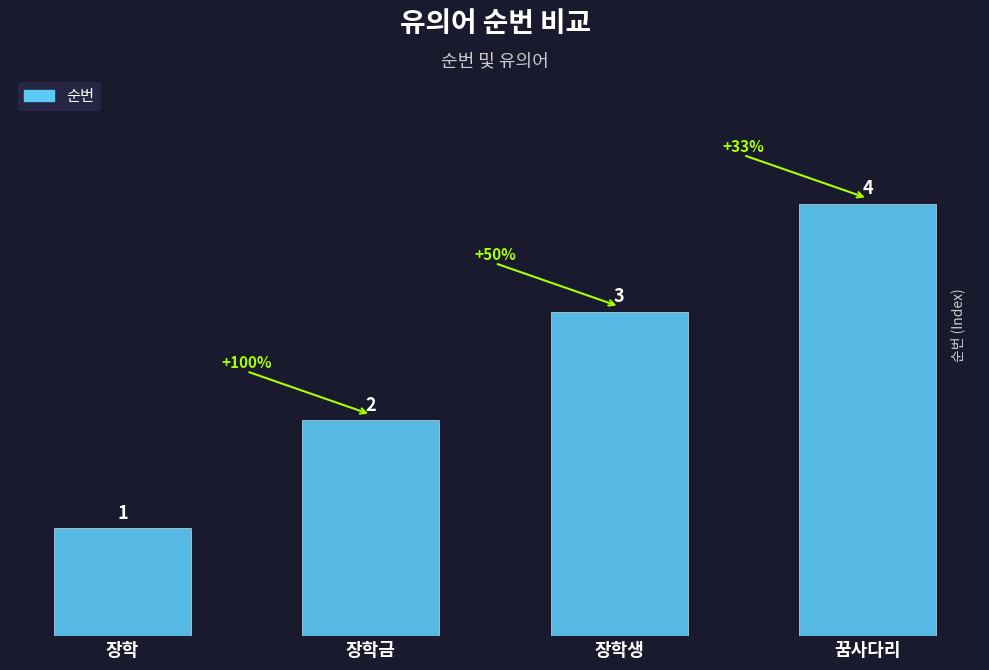

Does the chart contain stacked bars?

No